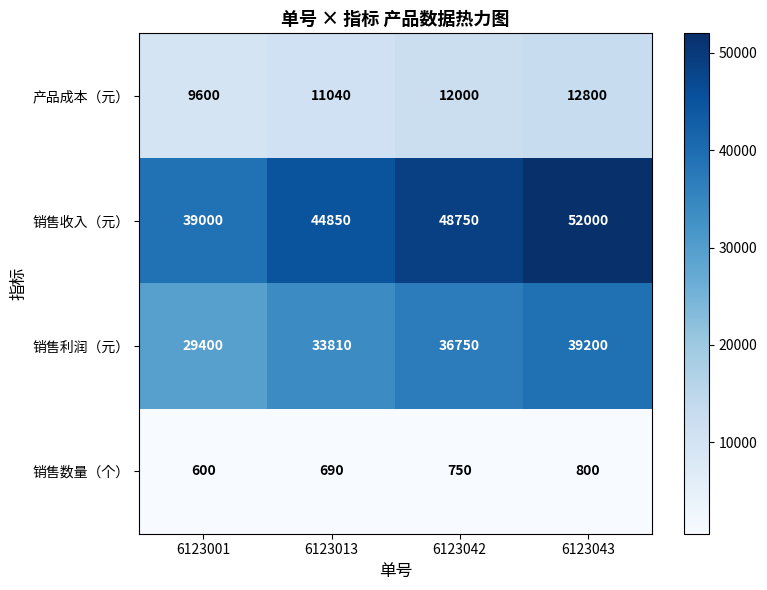

Count the number of categories in the chart.

4